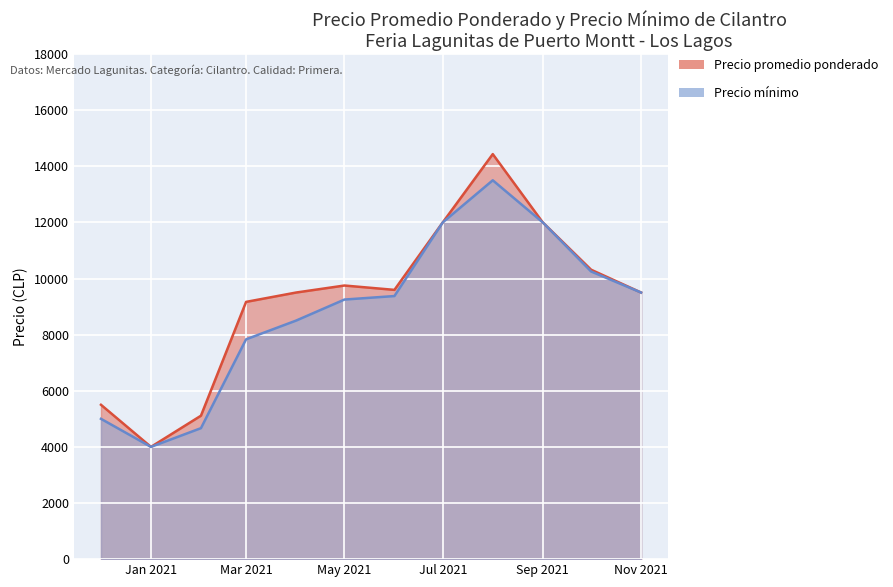

How many lines are shown in the chart?

2